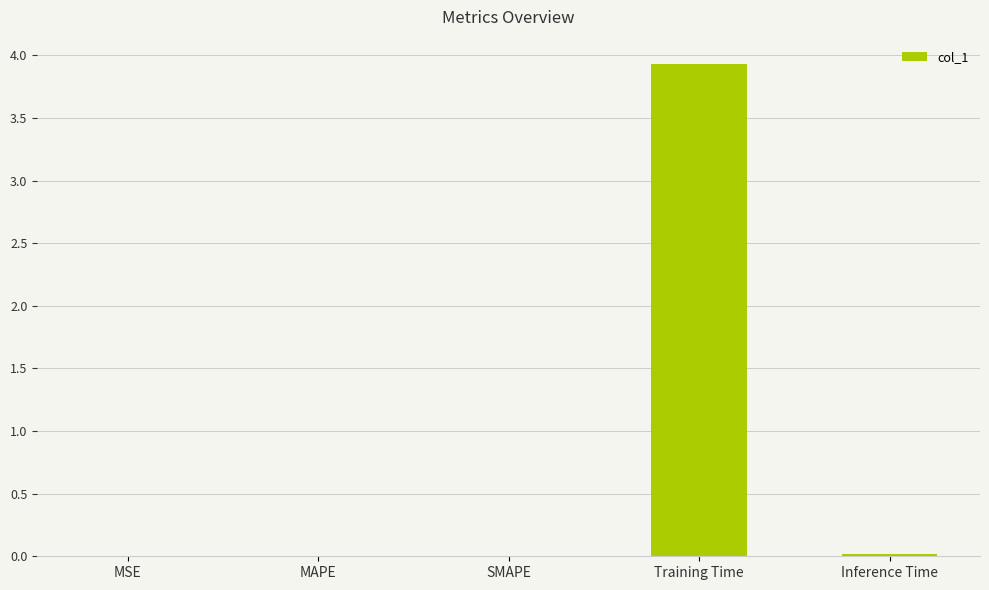

What is the sum of all values?

3.9